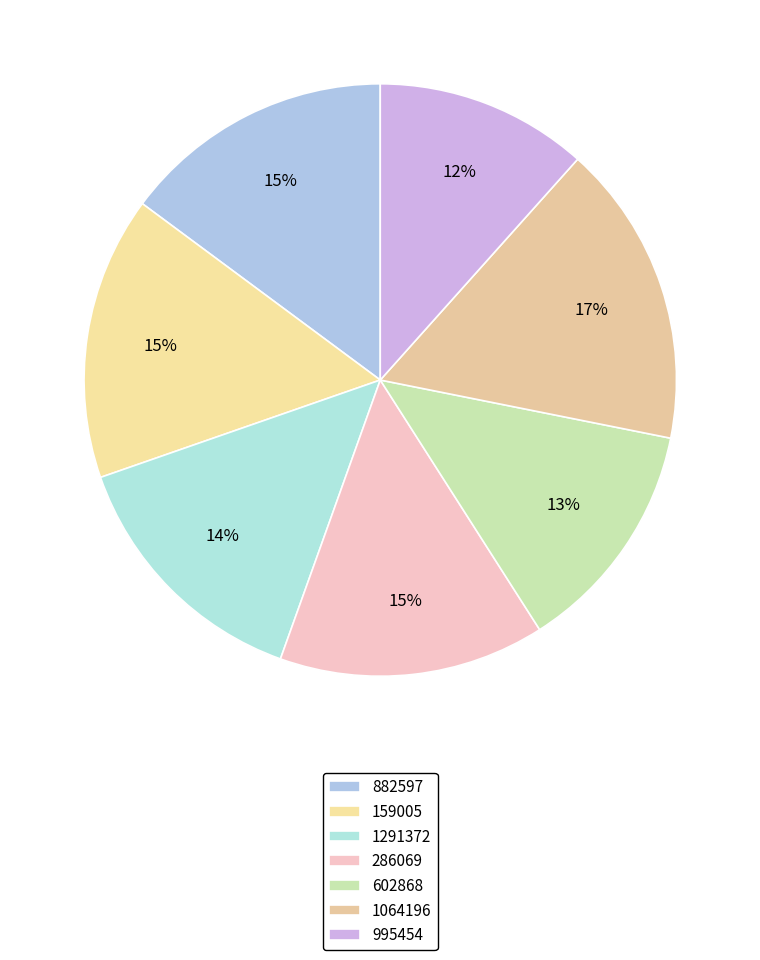

True or false: 882597 accounts for 15% of the total.

True